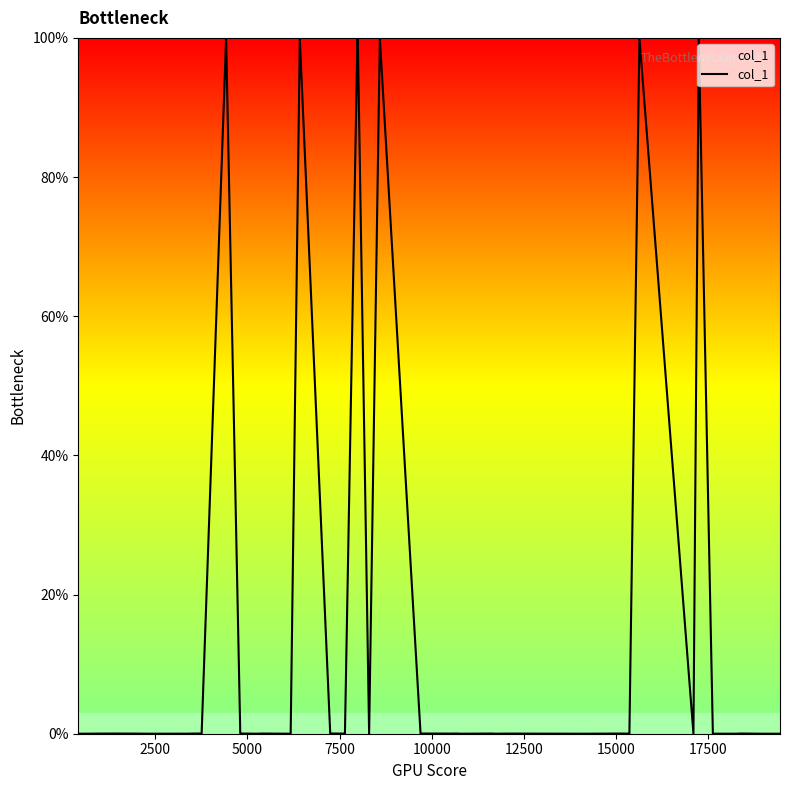

What is the greatest value displayed?

100.0